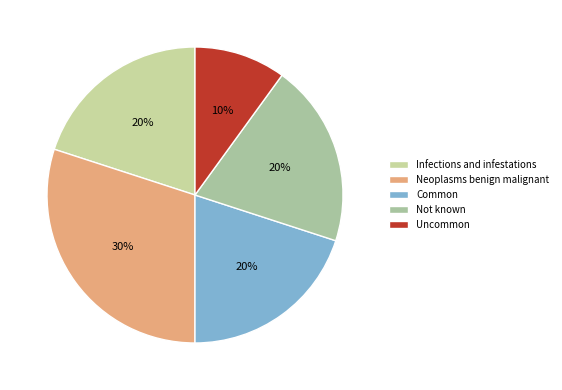

Is there any slice that represents more than half of the pie?

No